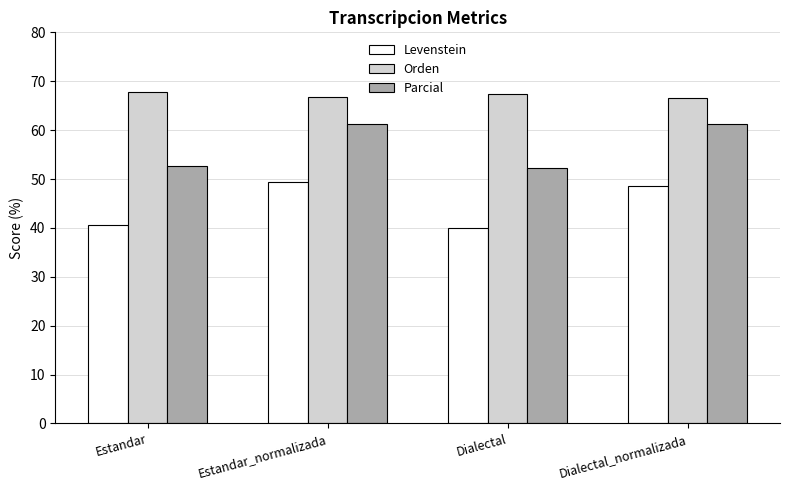

What is the spread (max minus min) of values at Estandar_normalizada?

17.5